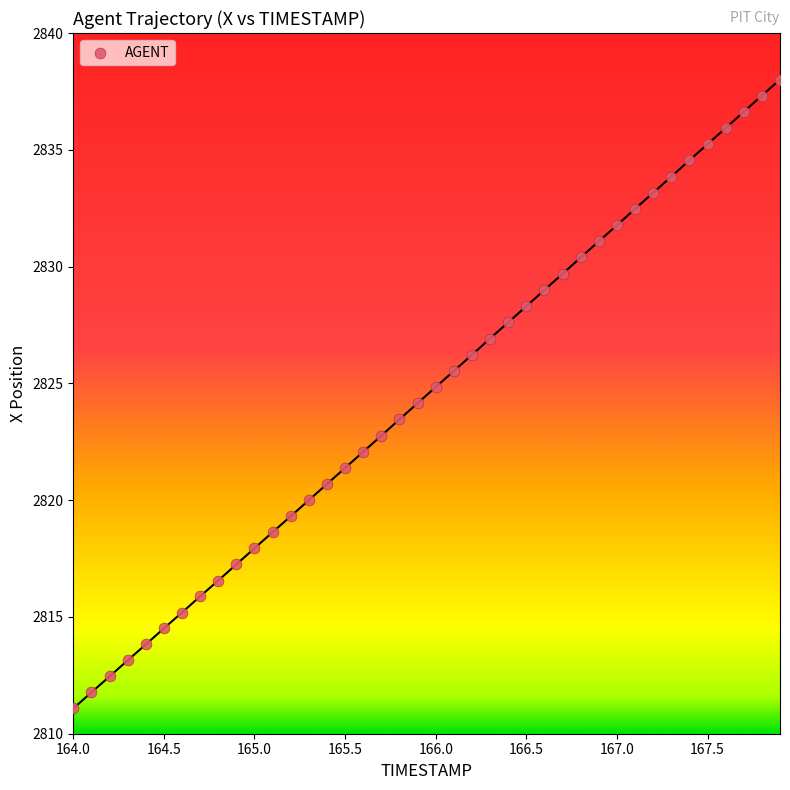

What is the range of X values (max minus min)?

3.9